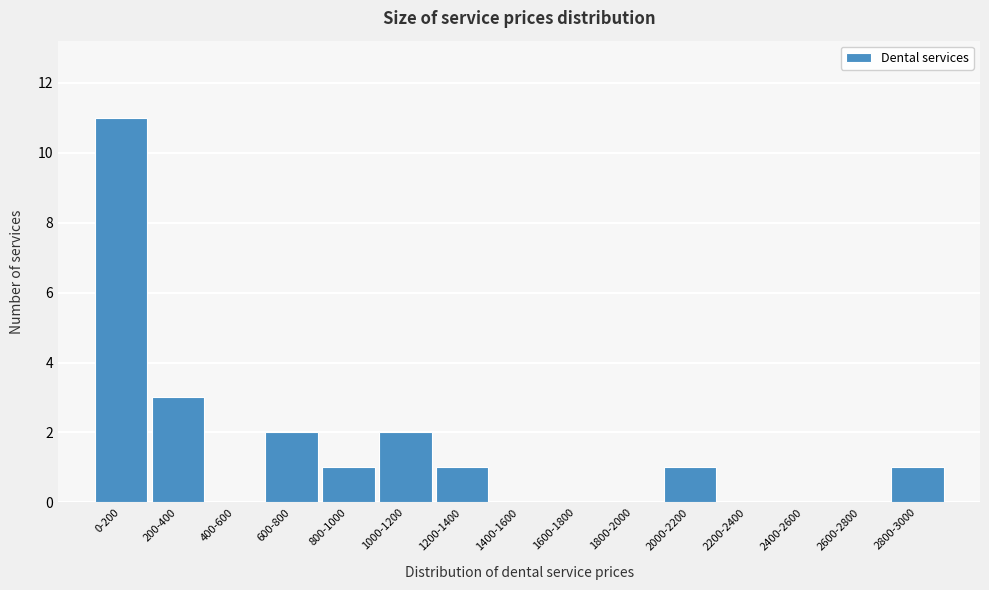

Reading right to left, what are all the values shown in this chart?

2800-3000=1	2600-2800=0	2400-2600=0	2200-2400=0	2000-2200=1	1800-2000=0	1600-1800=0	1400-1600=0	1200-1400=1	1000-1200=2	800-1000=1	600-800=2	400-600=0	200-400=3	0-200=11